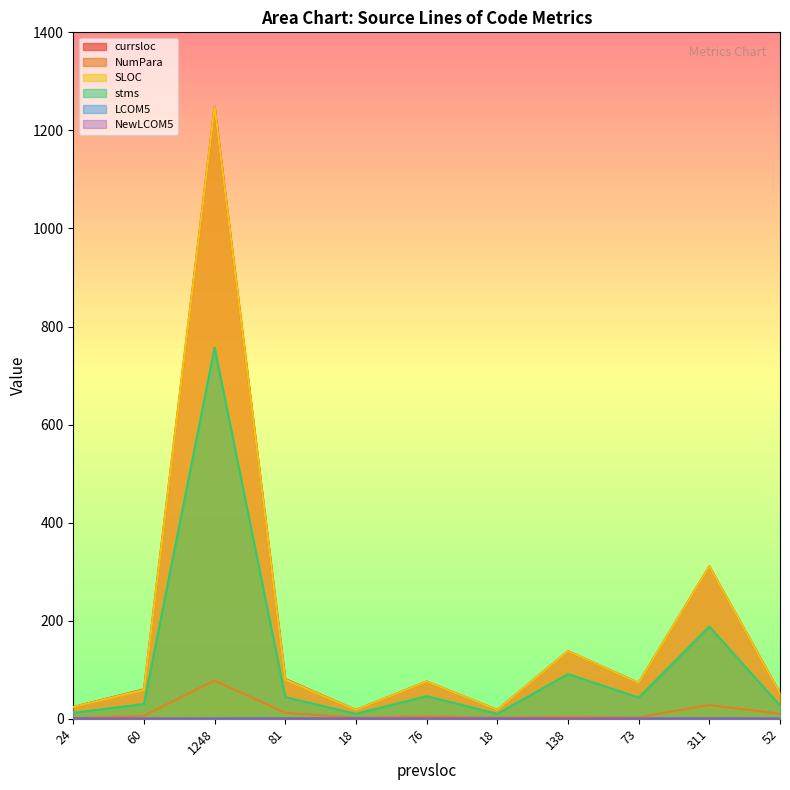

Which series has the largest range (max minus min)?

currsloc